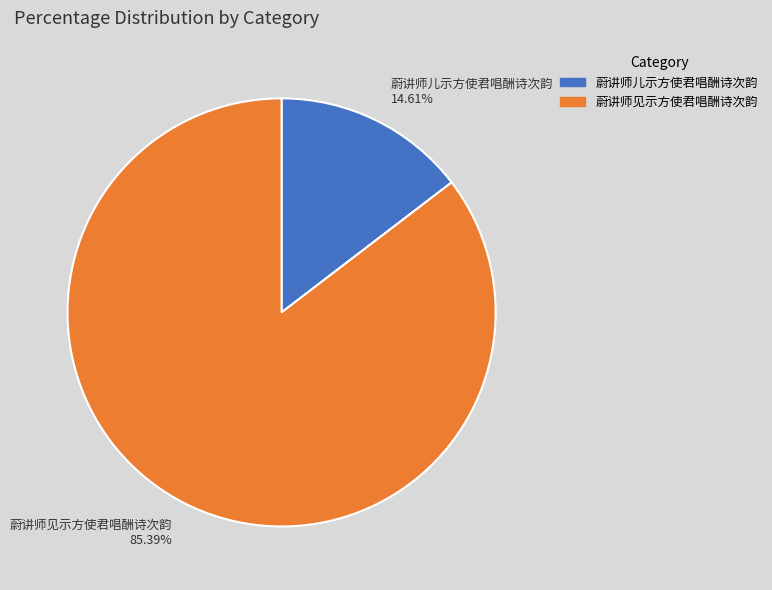

How many segments does this pie chart have?

2